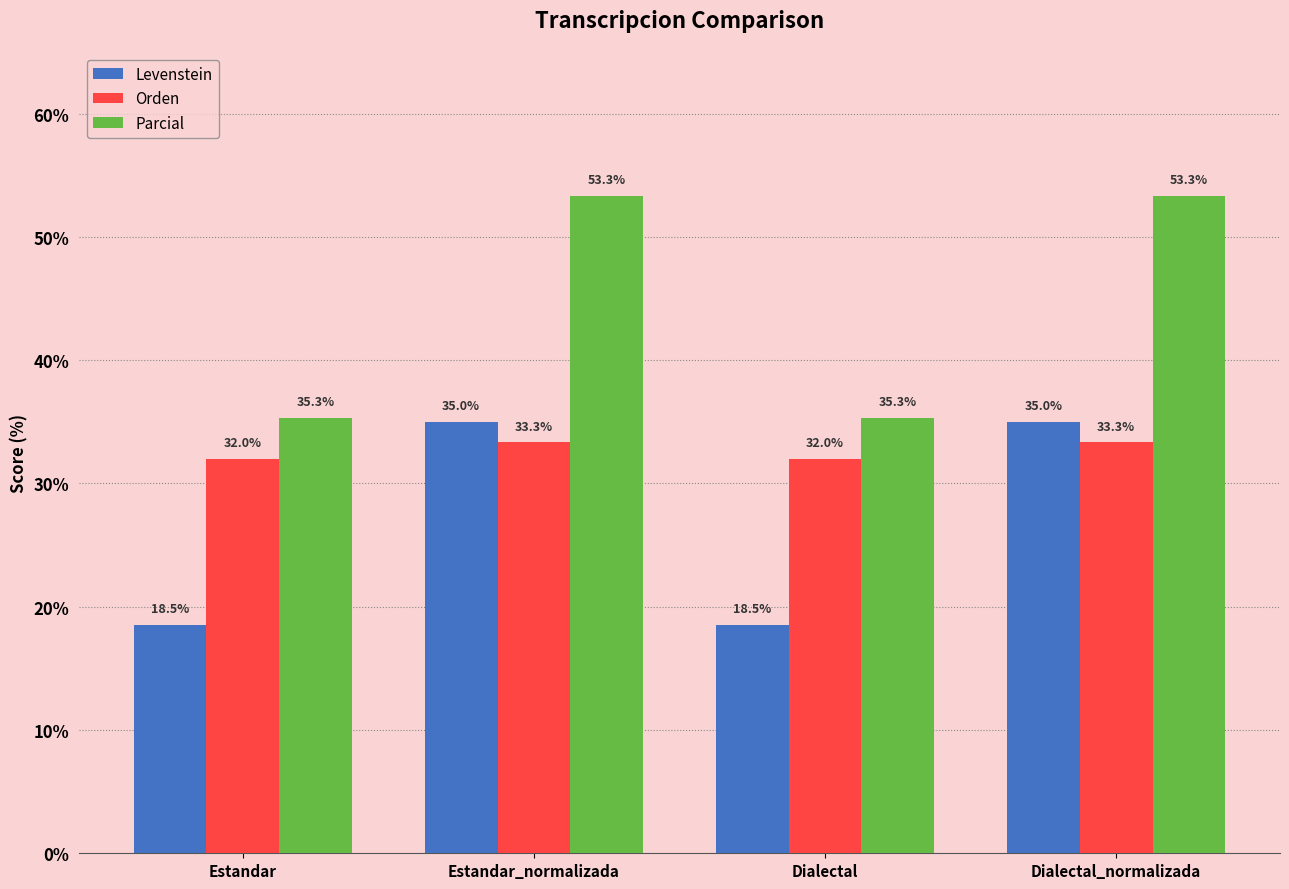

What is the maximum value shown in the chart?

53.3